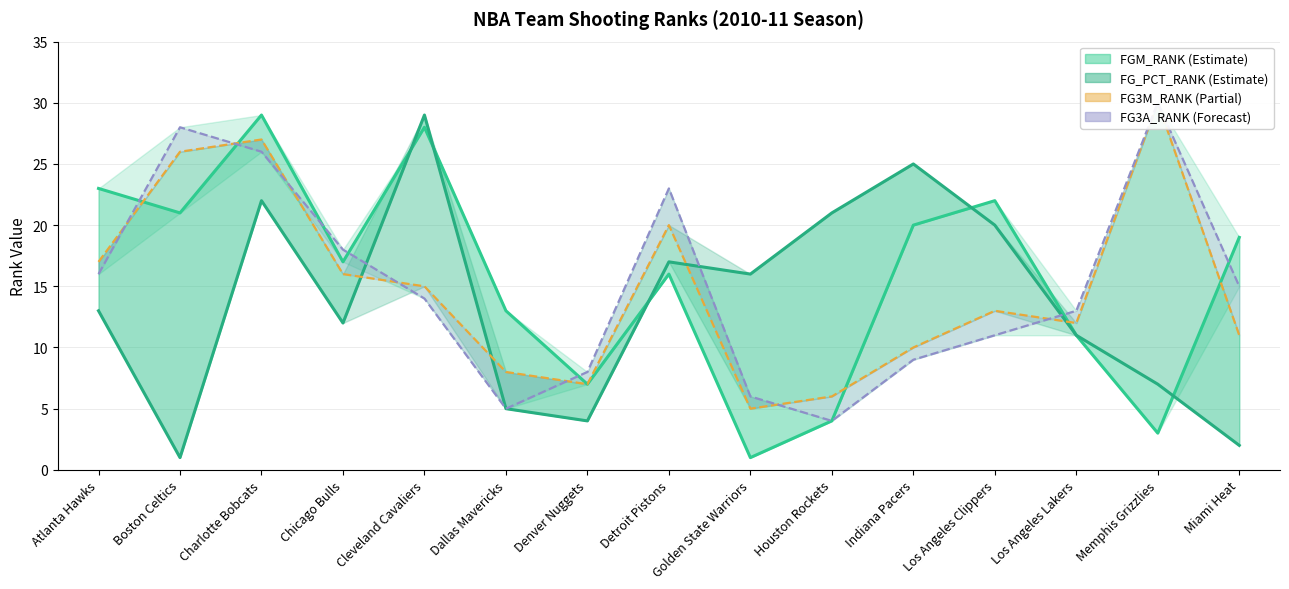

How many times do FG3M_RANK and FG3A_RANK cross each other?

5